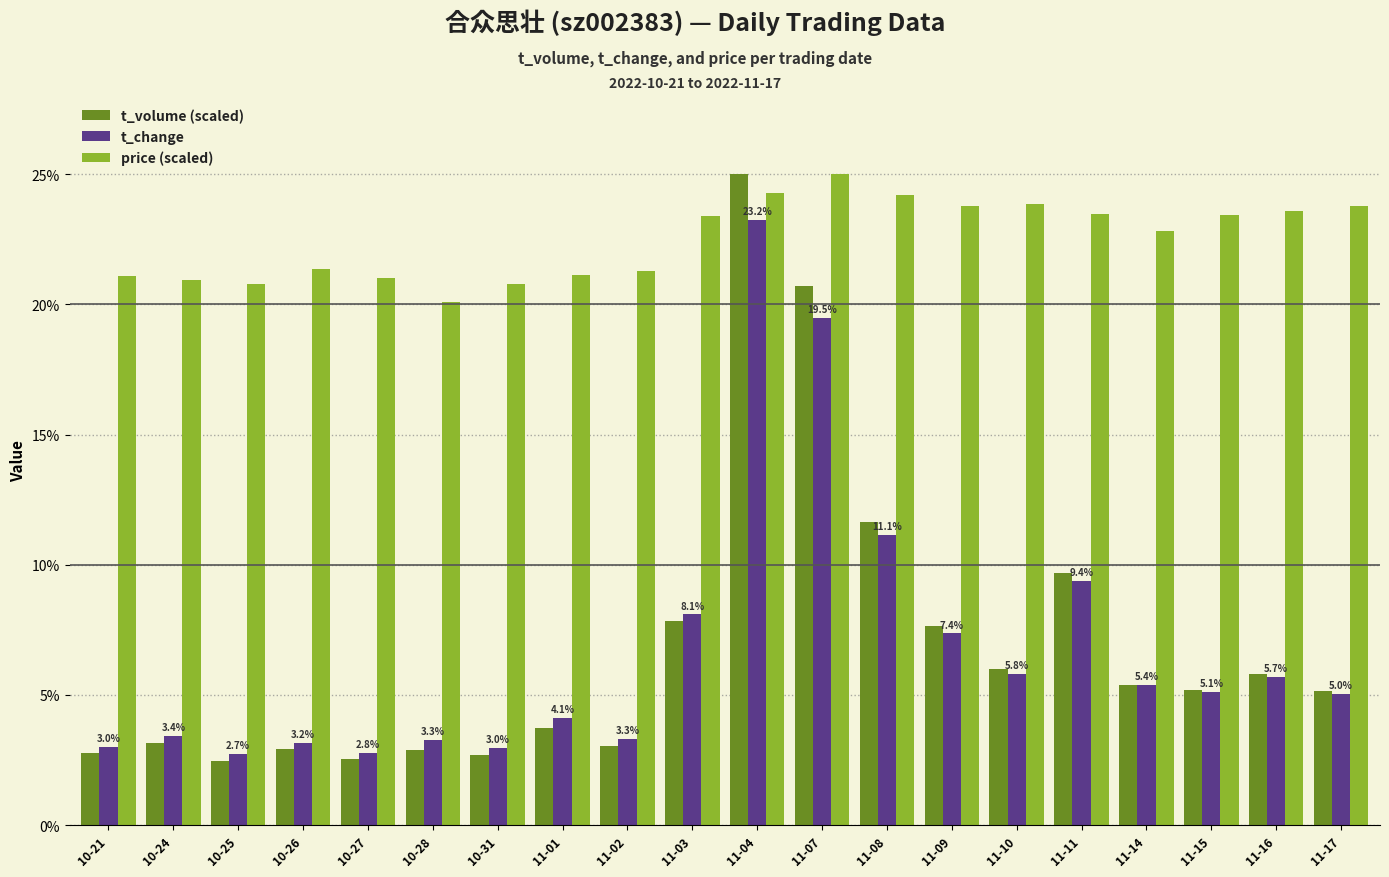

What is the smallest value displayed?

2.5